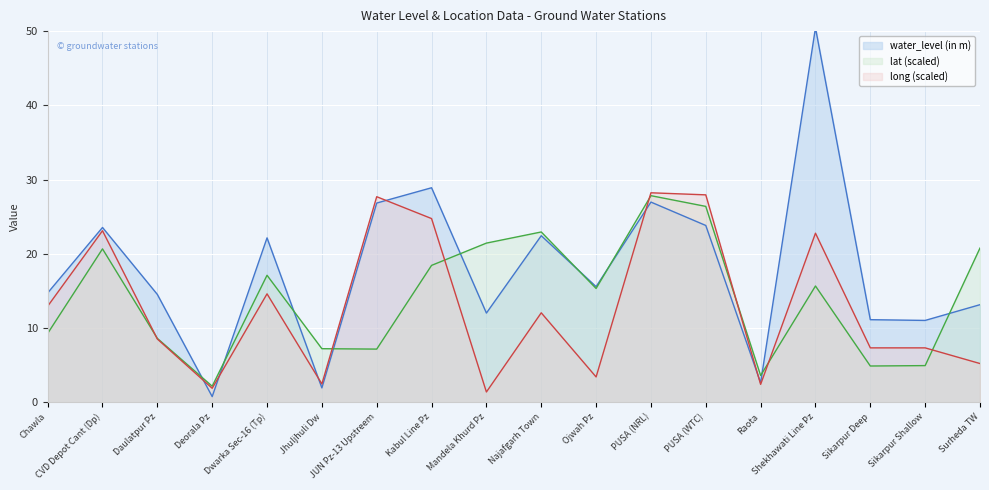

True or false: long has a value of 16.6 at Kabul Line Pz.

False